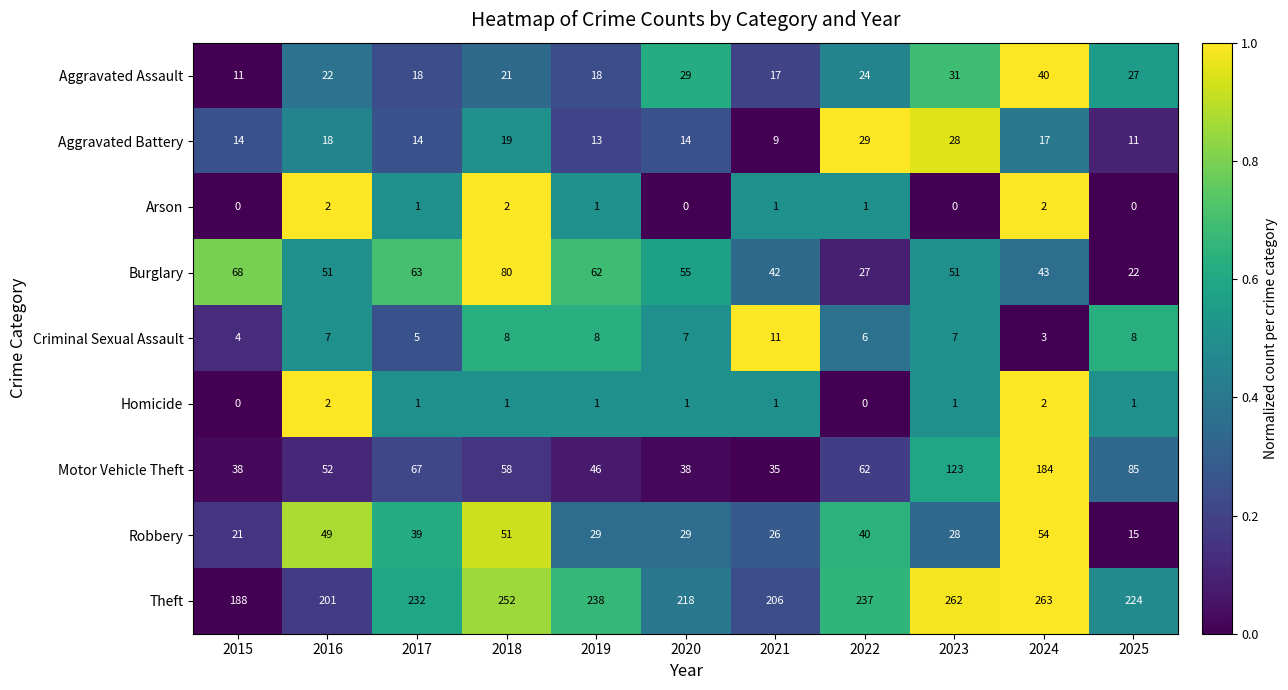

What is the minimum value for Burglary?

22